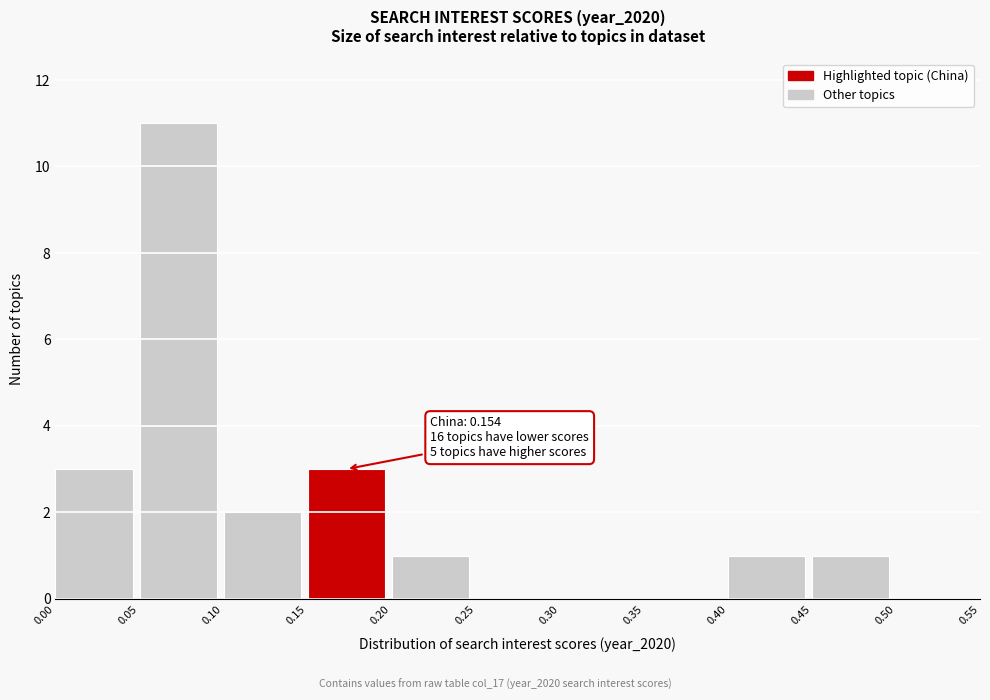

Over which range of the x-axis is the bar tallest?

0.05 to 0.10